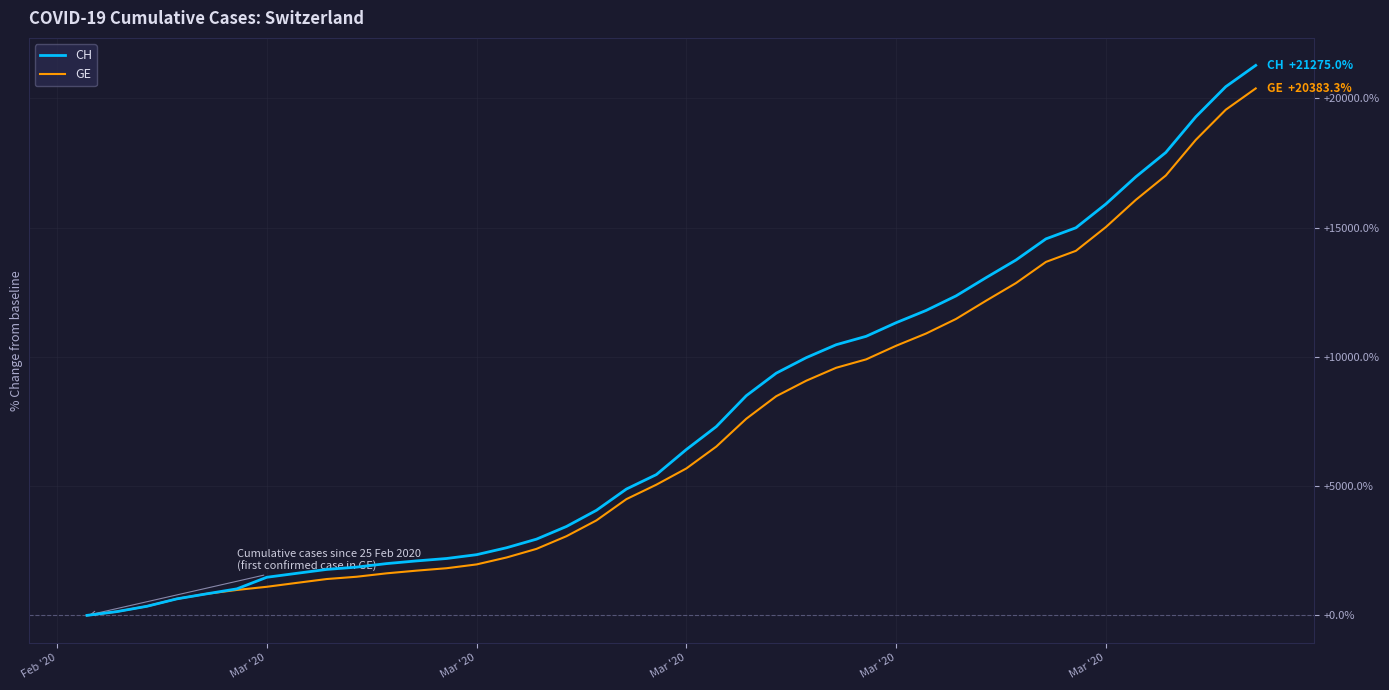

Which series has the largest range (max minus min)?

CH